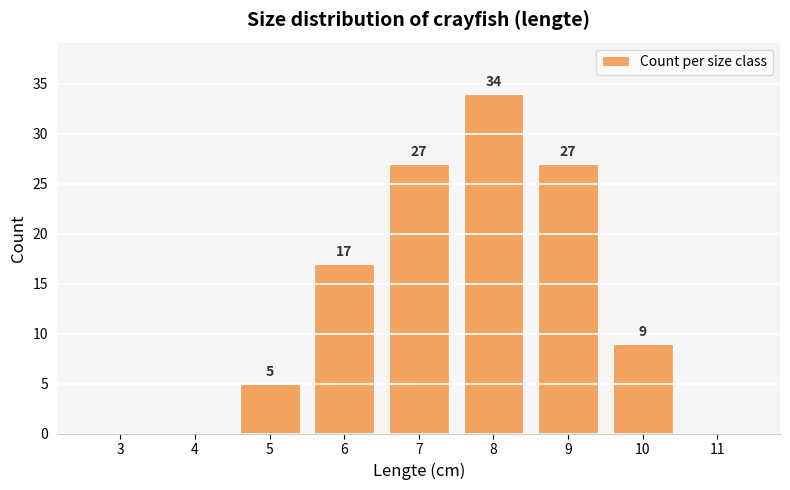

What is the greatest value displayed?

34